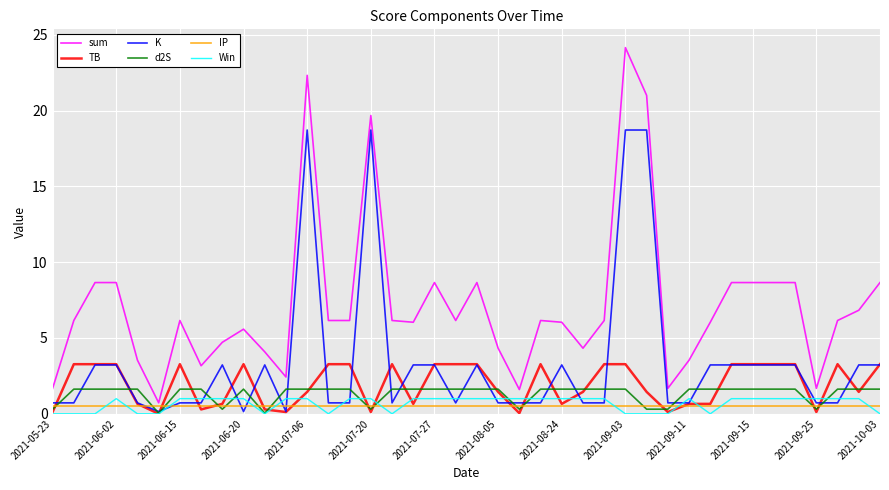

Which series has the largest range (max minus min)?

sum